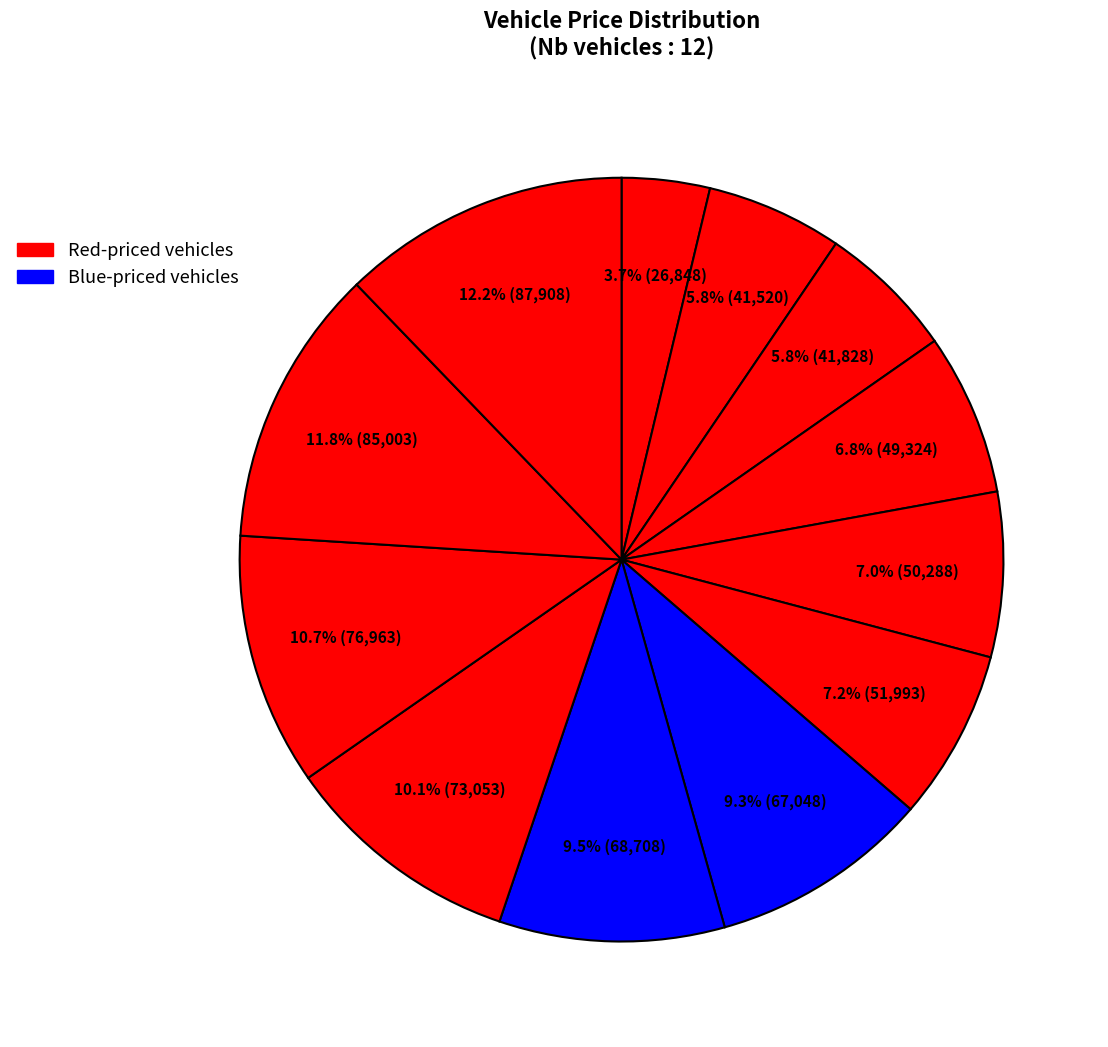

Count the number of slices in the pie.

12